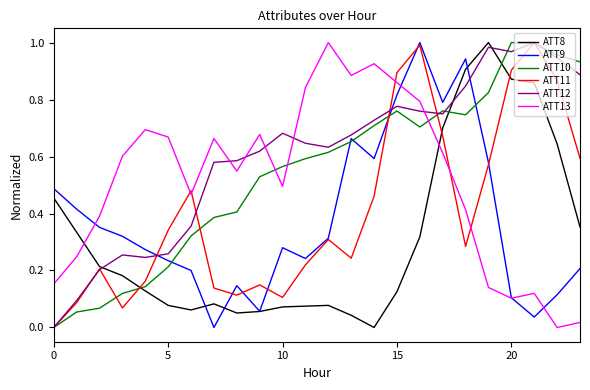

Which series has the largest total across all categories?

ATT12